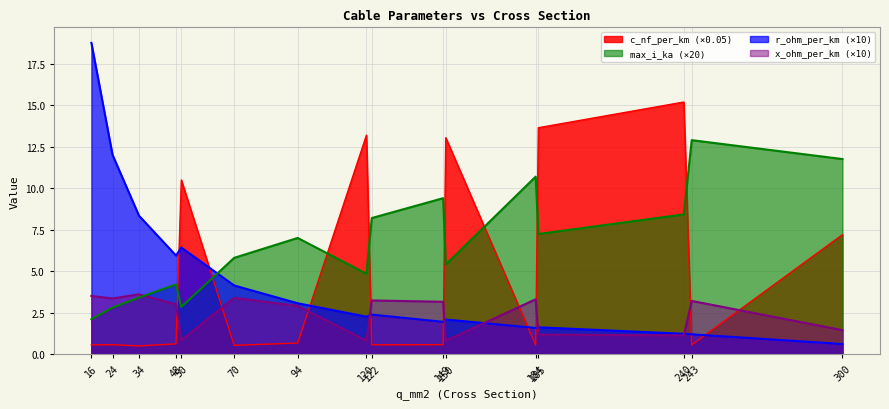

Which series has the largest range (max minus min)?

r_ohm_per_km (×10)